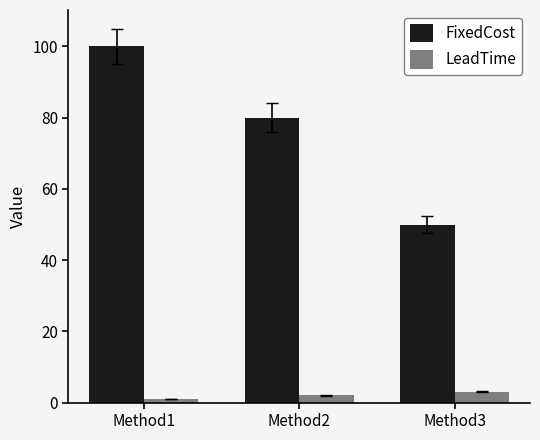

What is the spread (max minus min) of values at Method2?

78